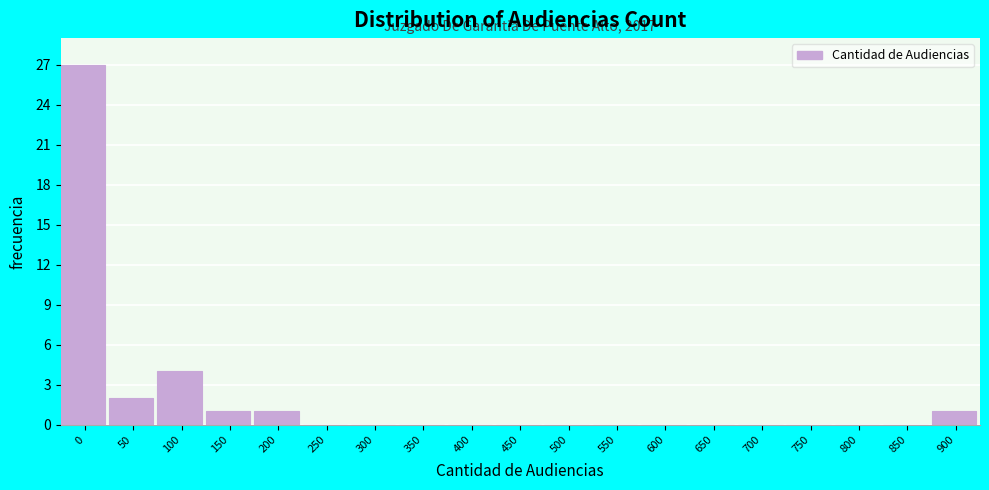

Reading right to left, what are all the values shown in this chart?

900=1	850=0	800=0	750=0	700=0	650=0	600=0	550=0	500=0	450=0	400=0	350=0	300=0	250=0	200=1	150=1	100=4	50=2	0=27